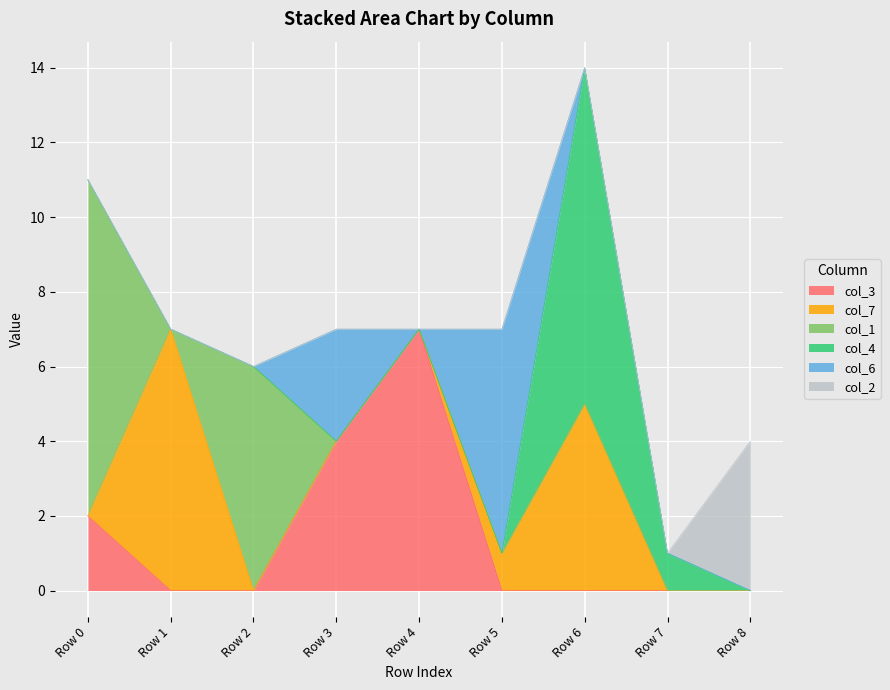

How many data points in col_2 are above 0?

1